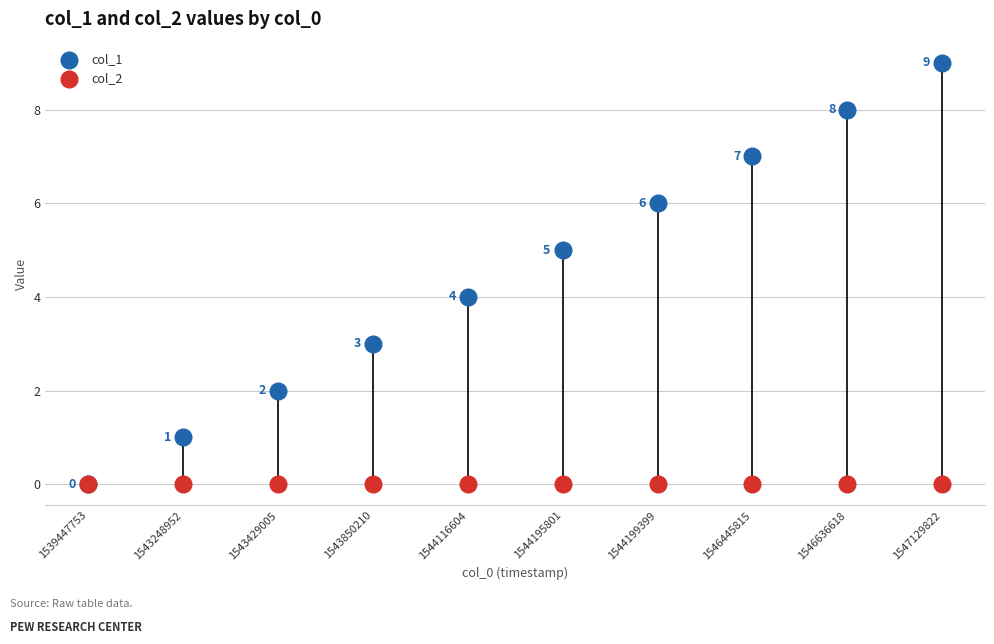

In the col_1 series, what Y value is closest to 4?

4